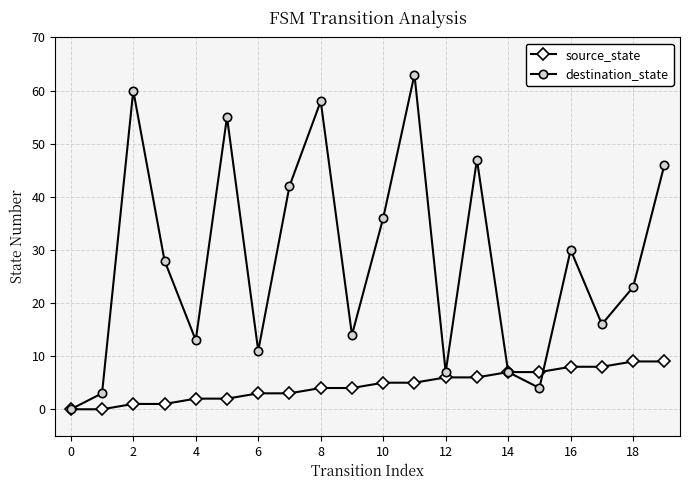

What is the greatest value displayed?

63